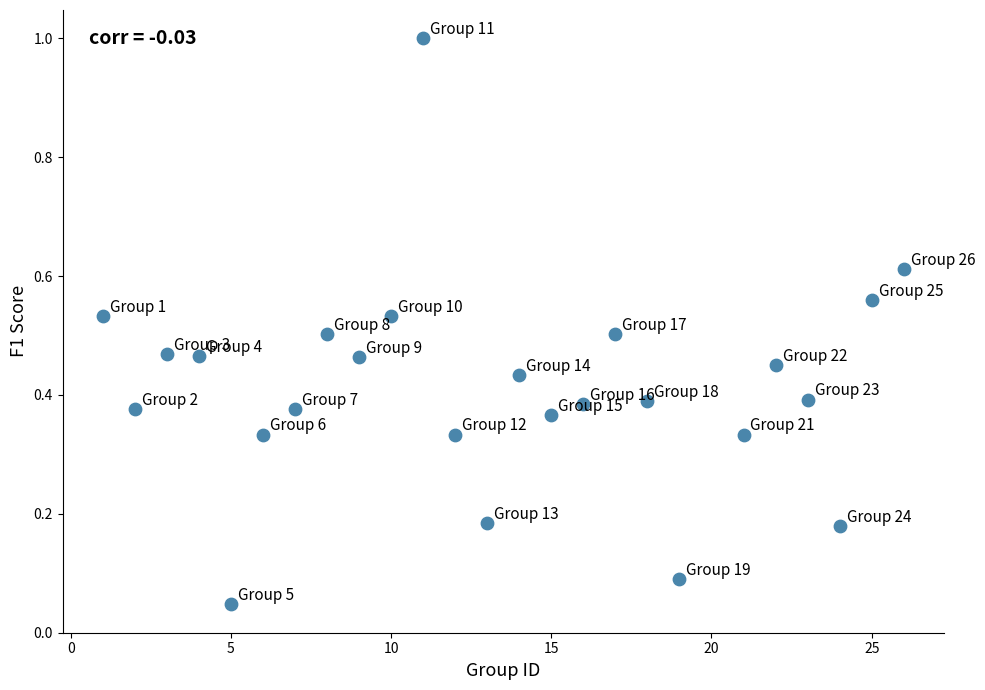

What is the range of Y values (max minus min)?

1.0